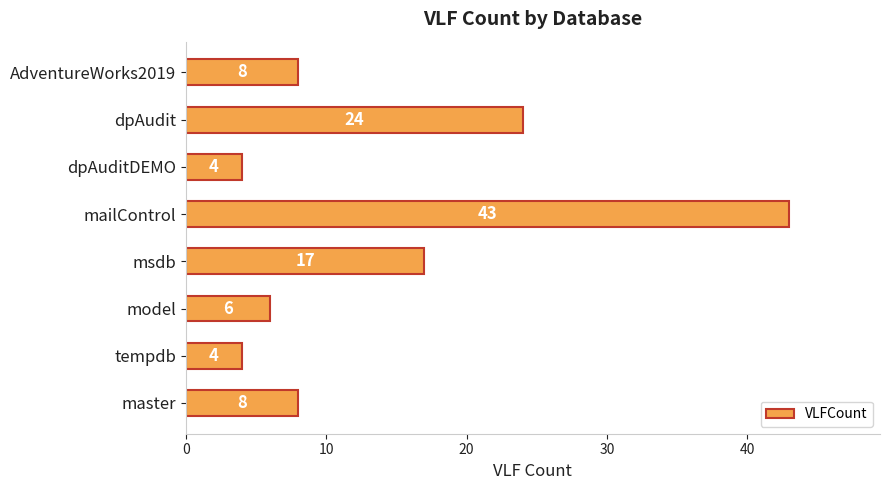

What is the smallest value displayed?

4